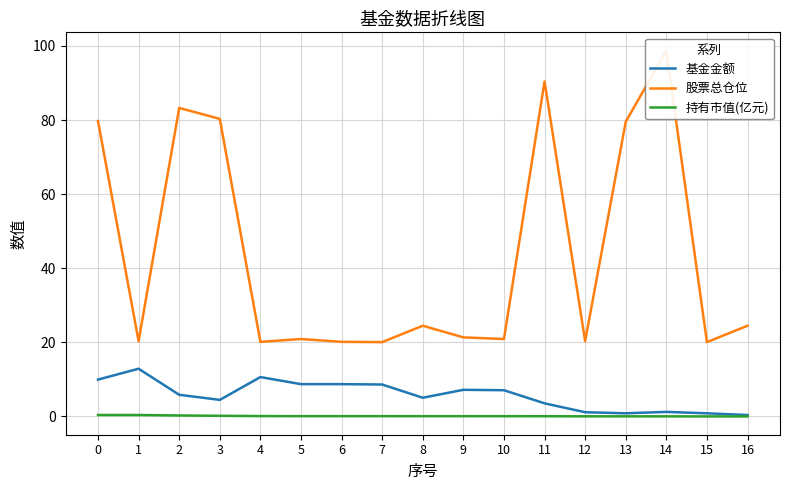

Reading left to right, what are all the values shown in this chart?

基金金额: 0=9.9	1=12.9	2=5.8	3=4.5	4=10.6	5=8.7	6=8.7	7=8.6	8=5.0	9=7.2	10=7.1	11=3.5	12=1.1	13=0.8	14=1.2	15=0.8	16=0.4
股票总仓位: 0=79.7	1=20.3	2=83.3	3=80.3	4=20.1	5=20.9	6=20.1	7=20.1	8=24.5	9=21.3	10=20.9	11=90.4	12=20.3	13=79.5	14=98.7	15=20.1	16=24.5
持有市值(亿元): 0=0.4	1=0.4	2=0.3	3=0.2	4=0.1	5=0.1	6=0.1	7=0.1	8=0.1	9=0.1	10=0.1	11=0.1	12=0.0	13=0.0	14=0.0	15=0.0	16=0.0